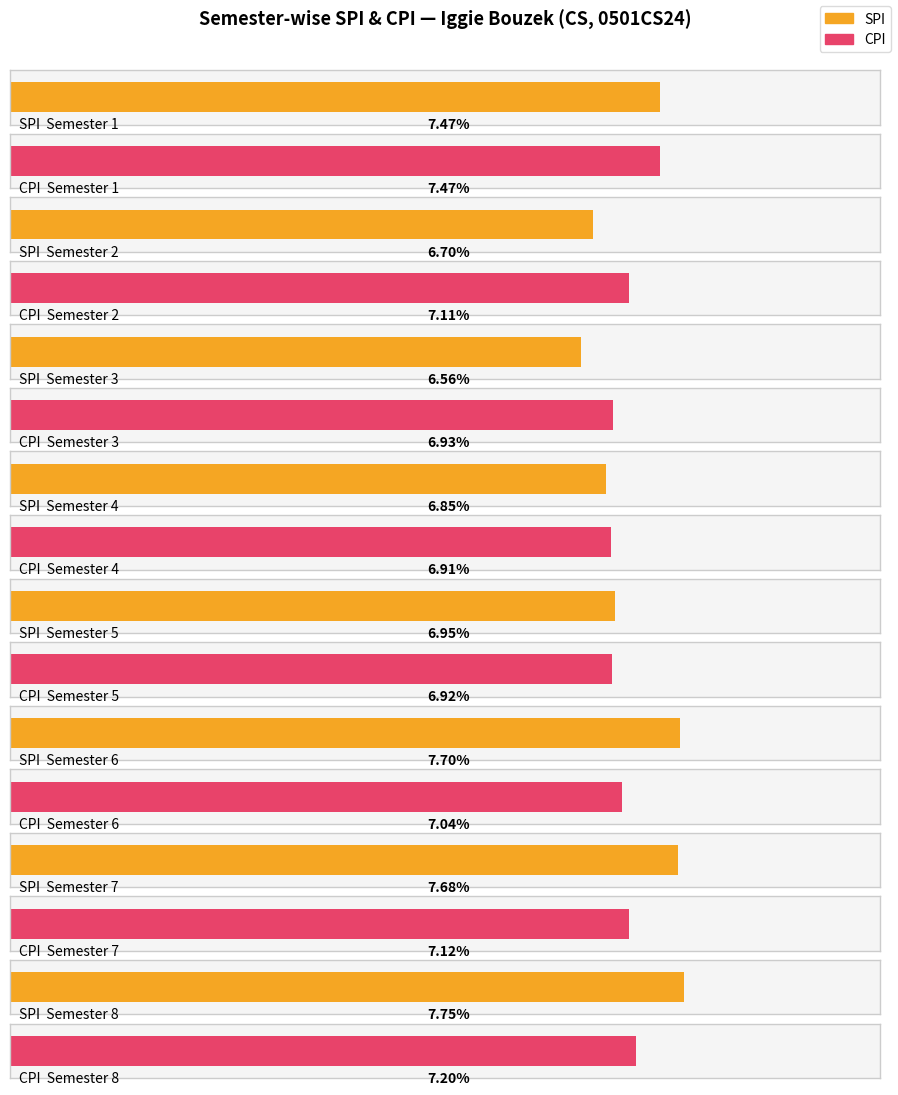

The value of CPI at 6 is 4.0. True or false?

False